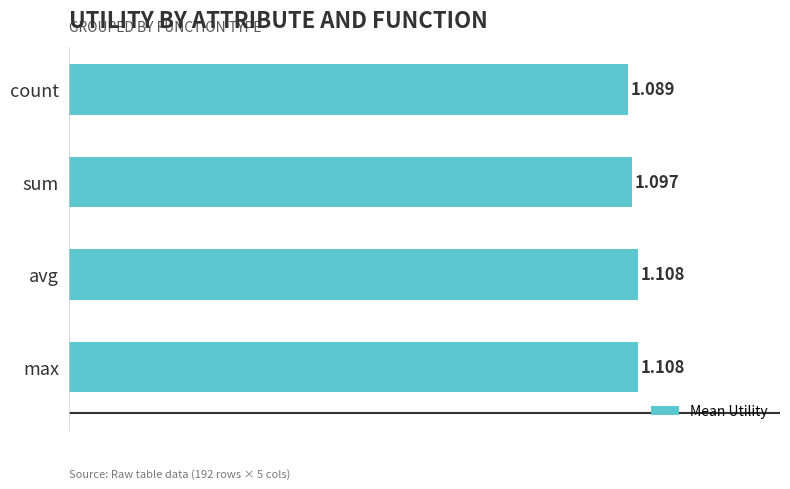

How many bars are there in total?

4